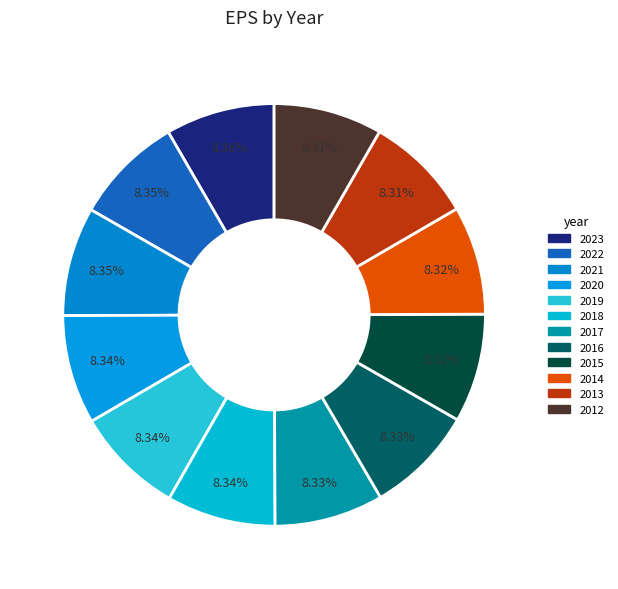

How many slices are in this pie chart?

12